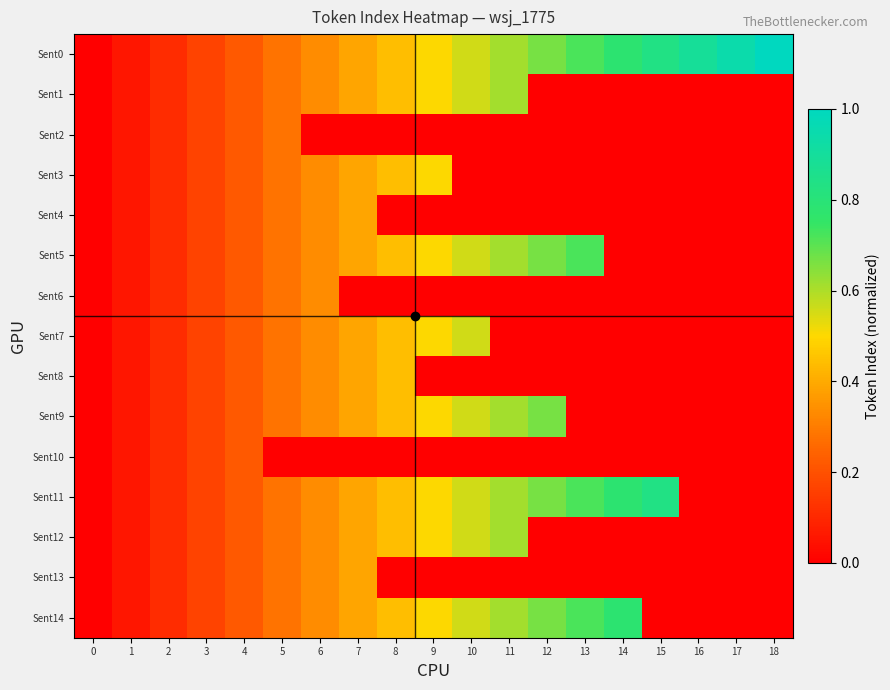

What is the total value across all series at 9?

4.5